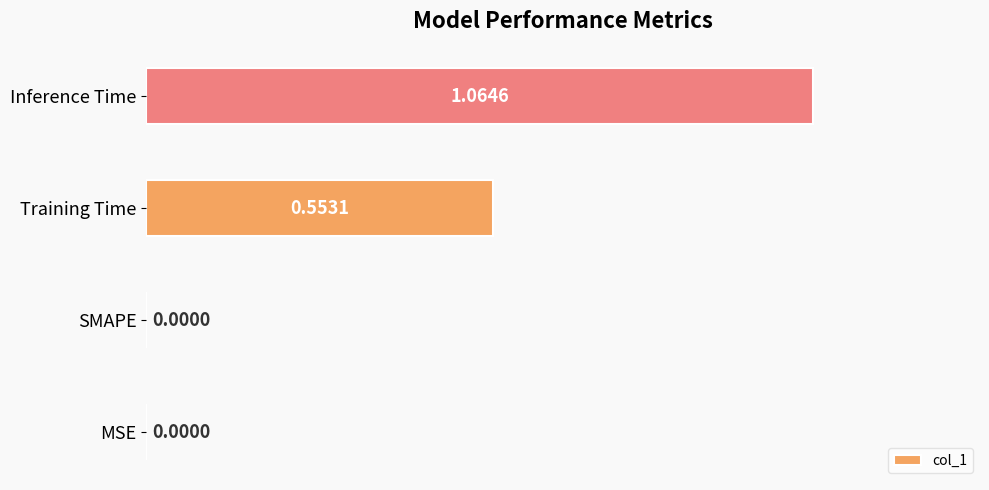

How many values are above zero?

2